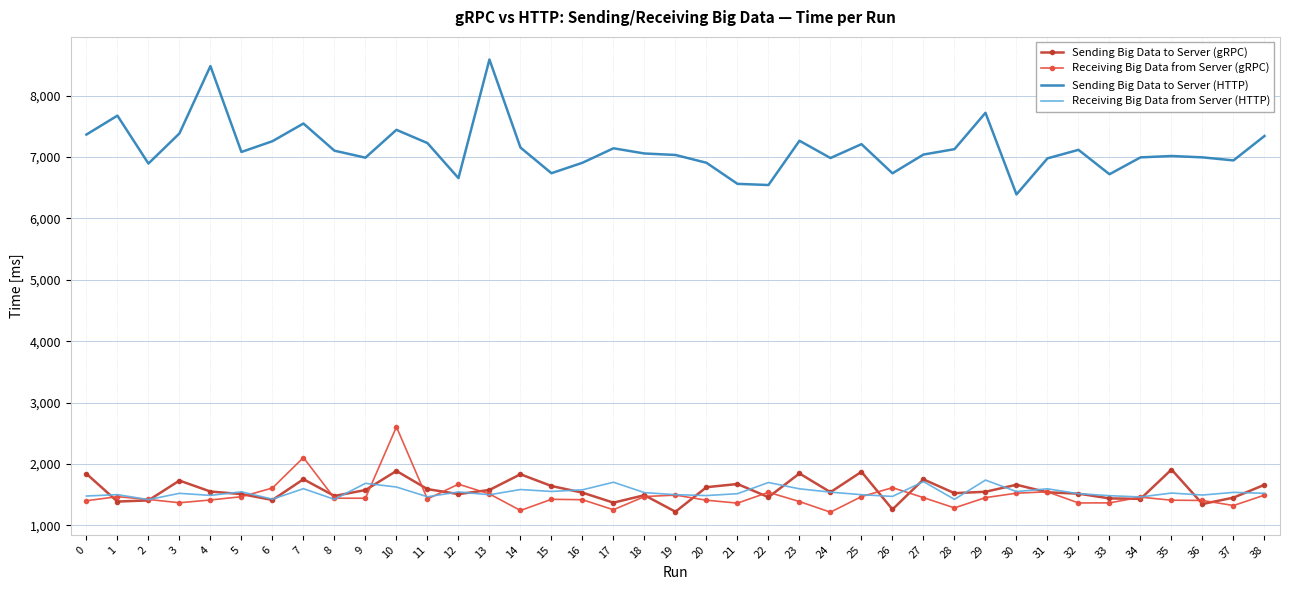

What value does the Receiving Big Data from Server (gRPC) series have at 35?

1409.5